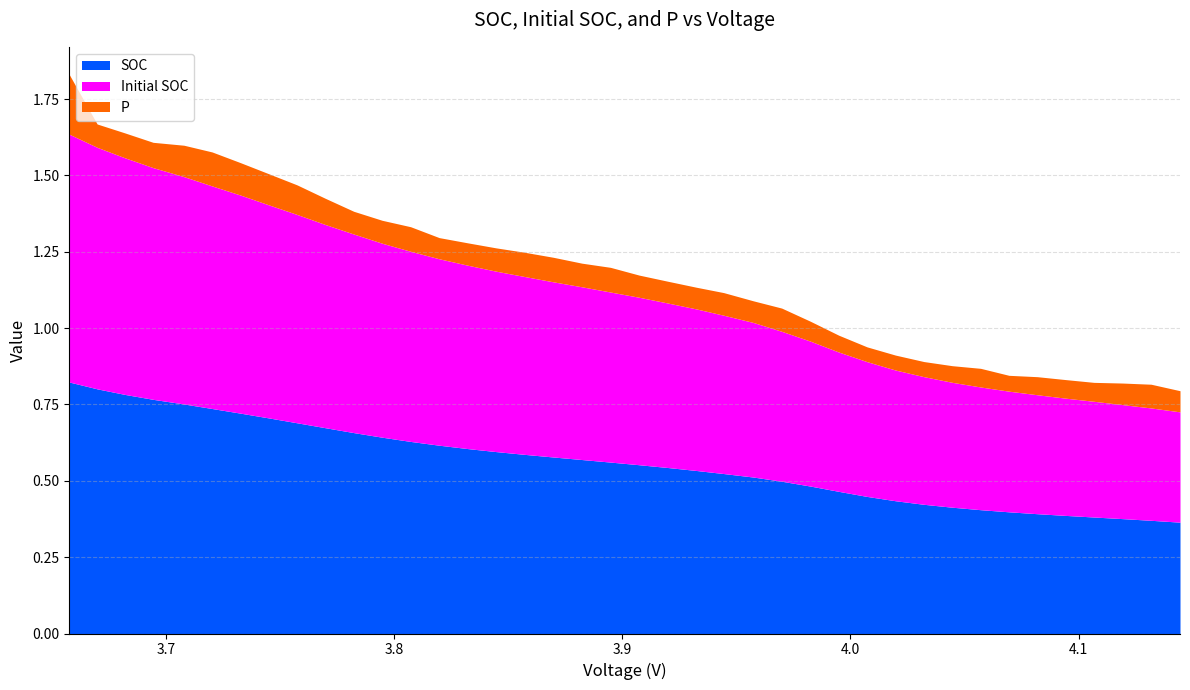

True or false: Initial SOC and P cross at least once.

False